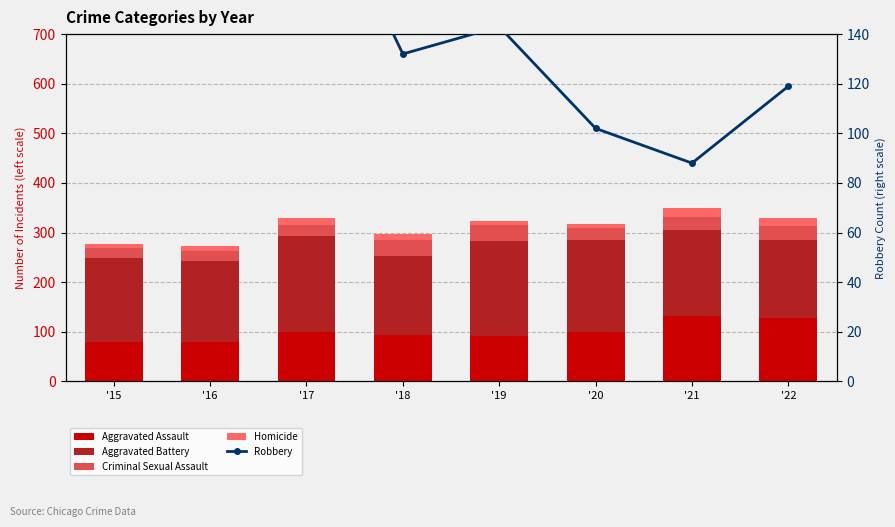

Which series has the largest total across all categories?

Aggravated Battery